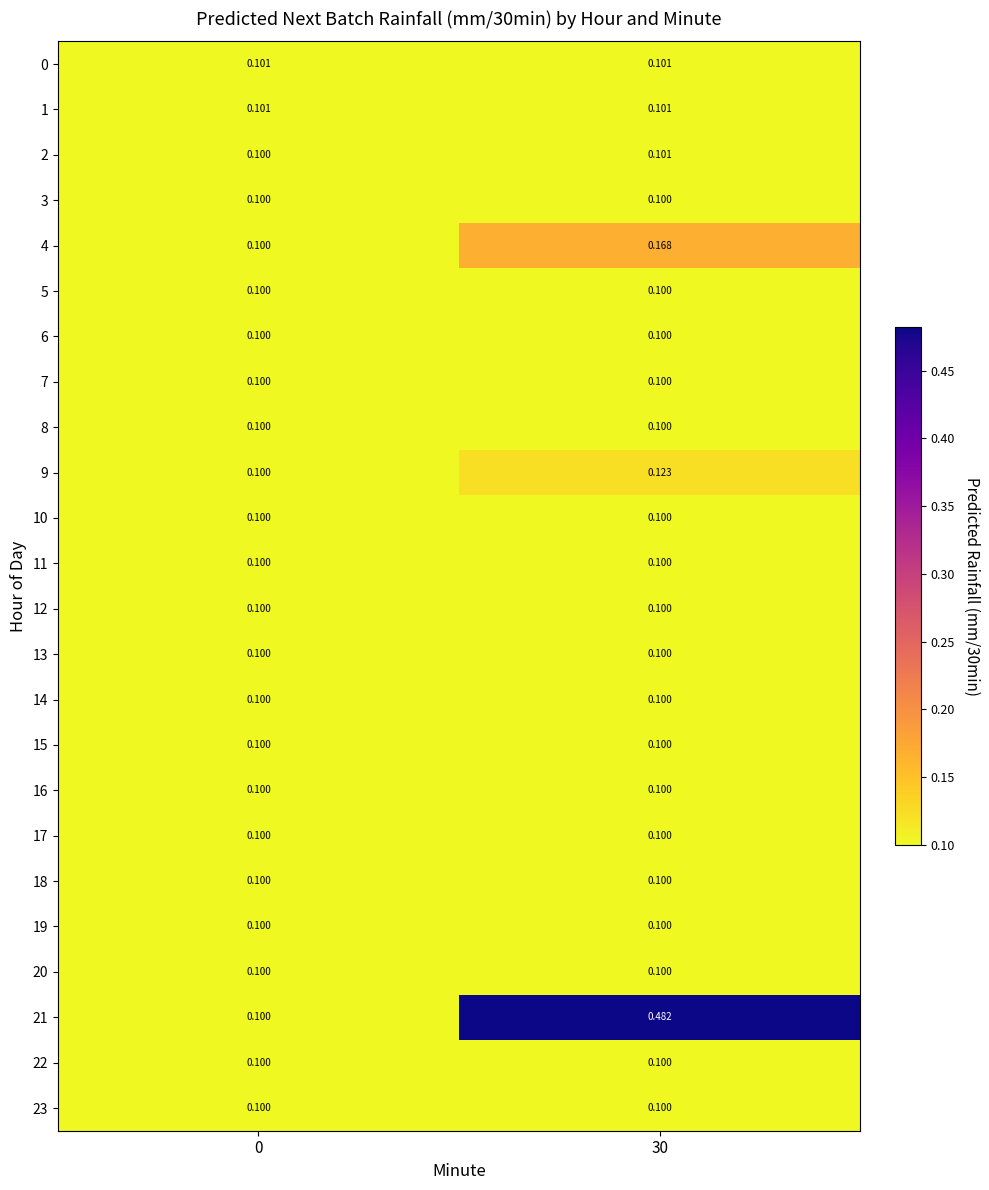

Which series has the largest range (max minus min)?

21